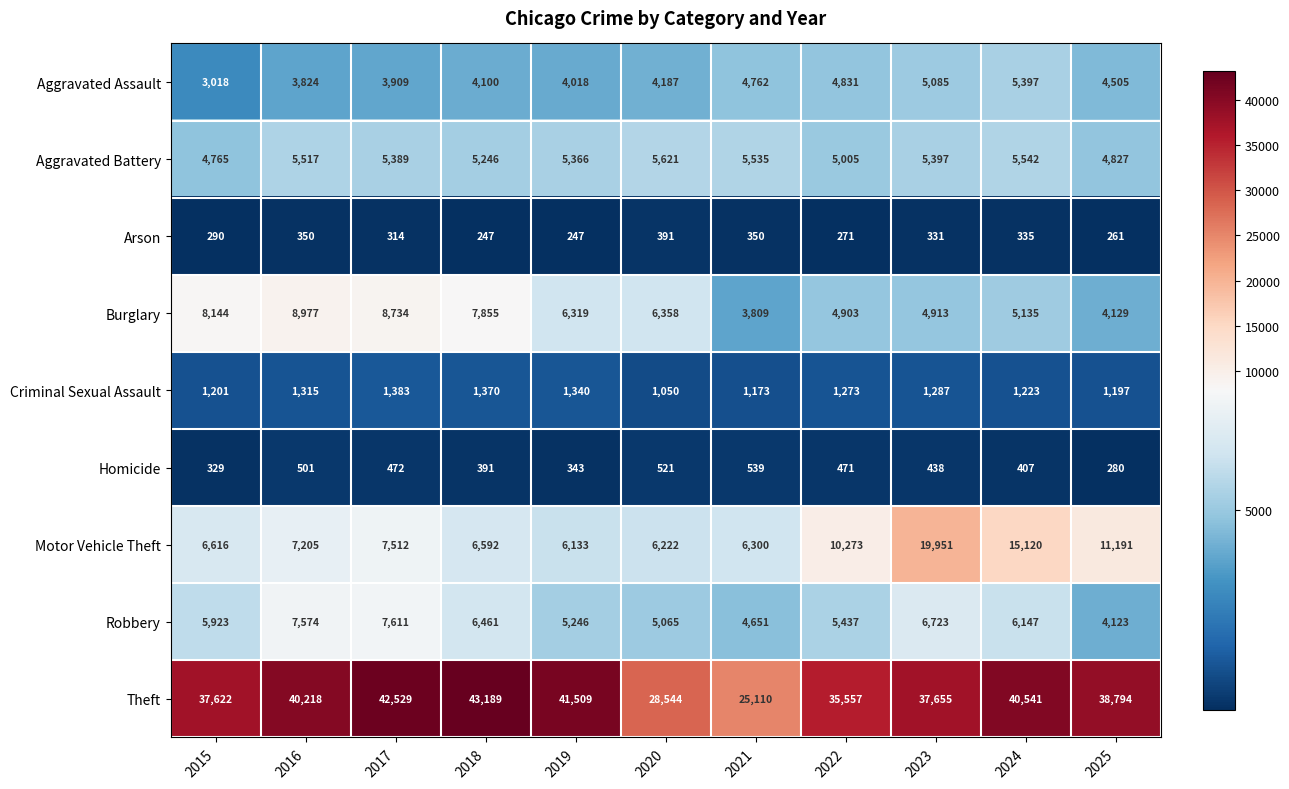

Is the value of Theft at 2025 greater than the value of Aggravated Assault at 2023?

Yes